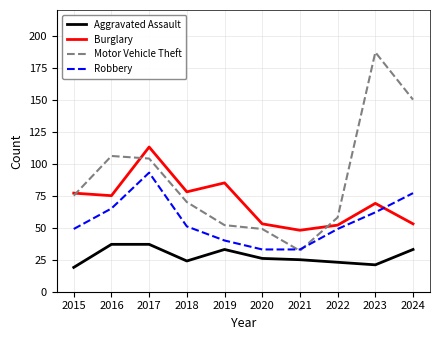

At which label does Robbery reach its peak?

2017